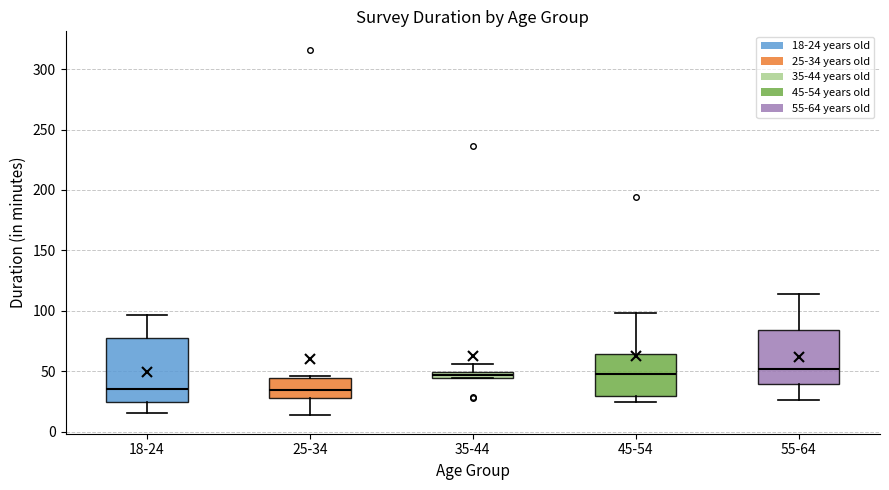

Comparing the boxes themselves (not the whiskers), which one is the tallest?

18-24